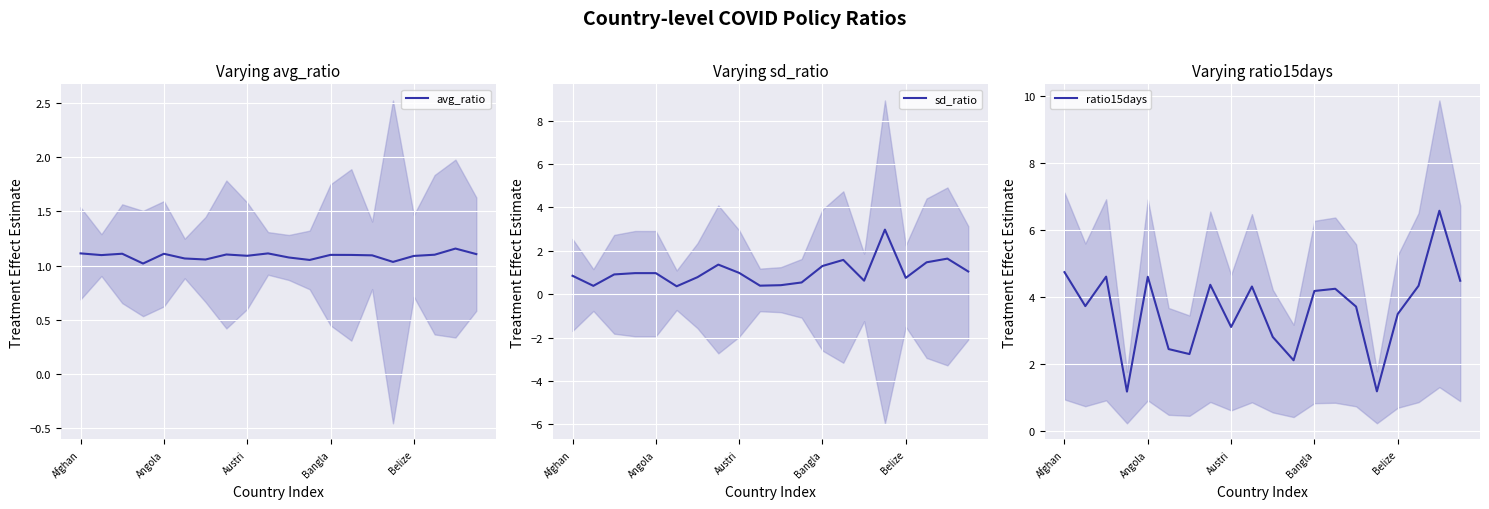

Which series ends up on top after the final intersection of sd_ratio and ratio15days?

ratio15days